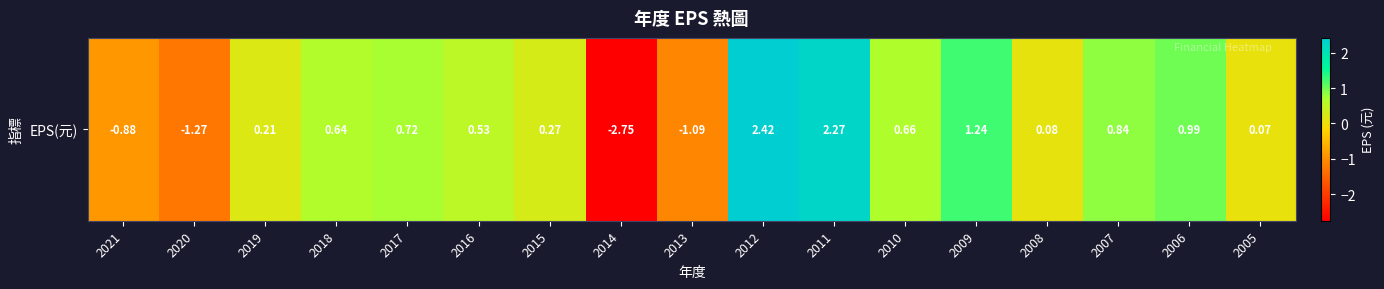

Where does the data first go above 0?

2019